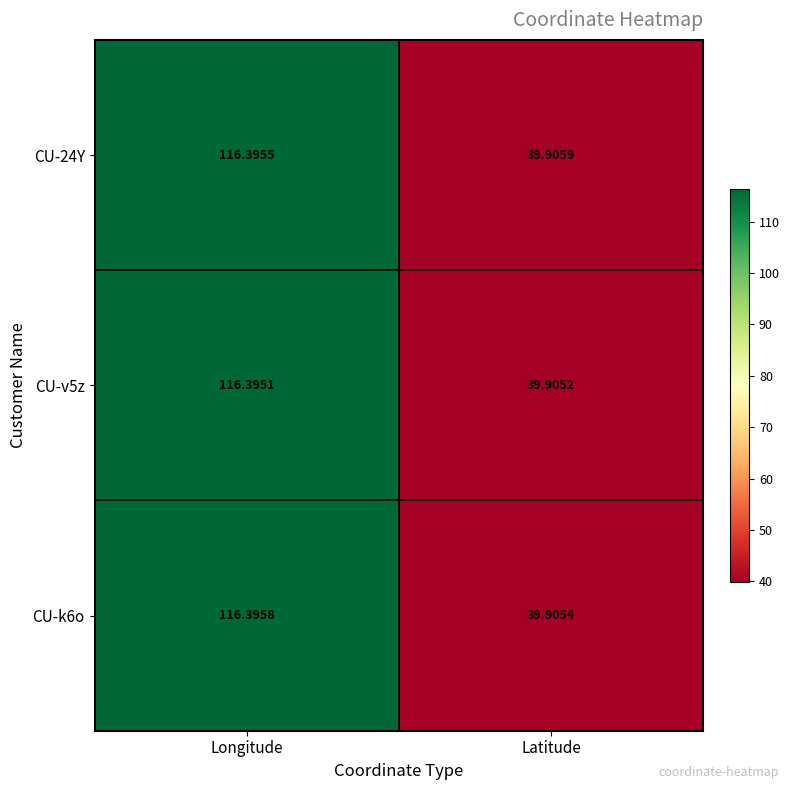

Is the value of CU-k6o at Longitude greater than the value of CU-24Y at Longitude?

Yes